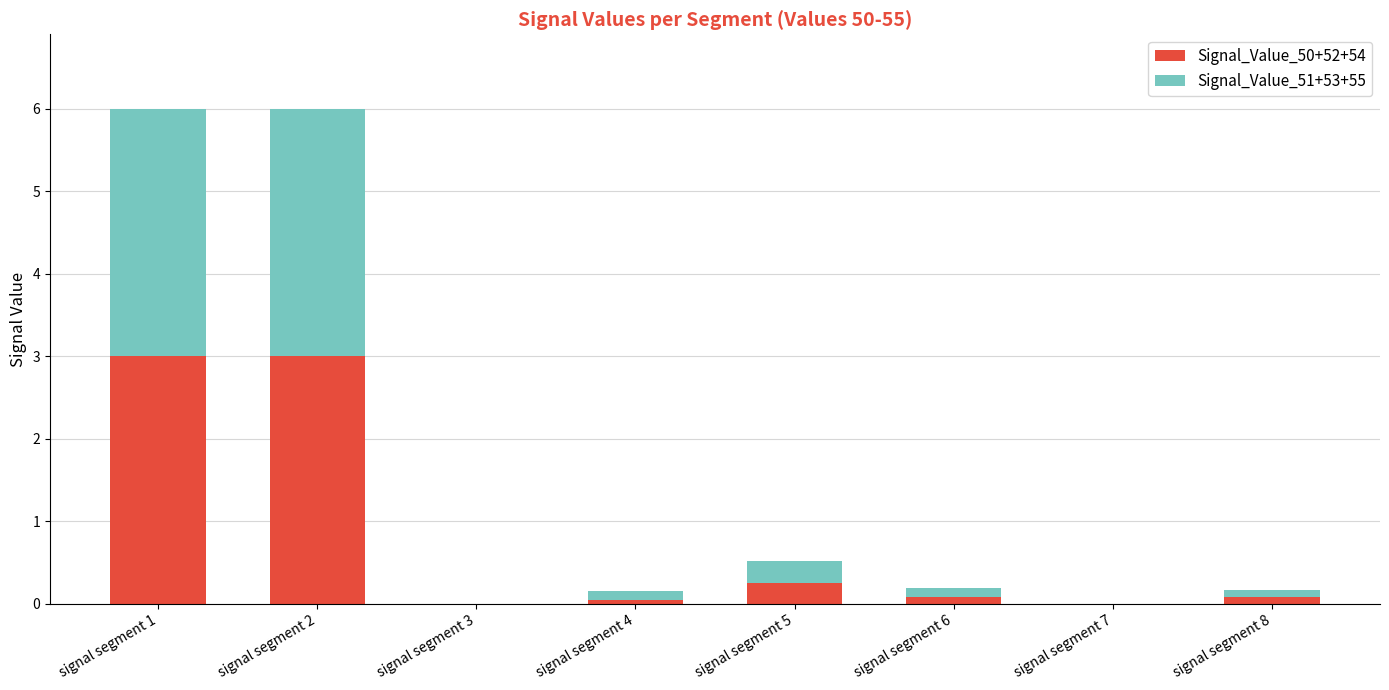

The Signal_Value_50+52+54 series shows 0.1 at signal segment 6. True or false?

True